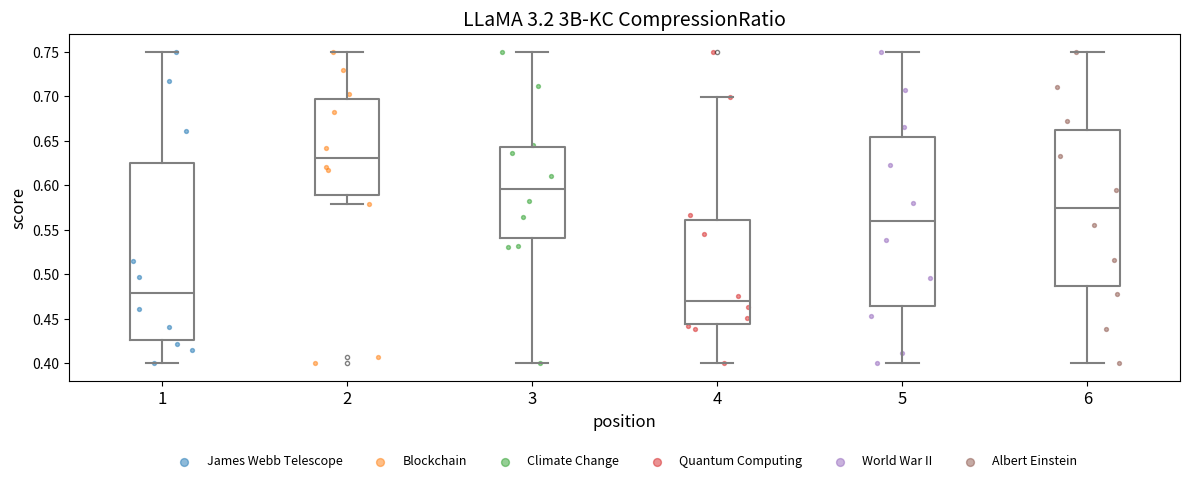

Reading left to right, read every box against the y-axis: the position of its median line, the range the box covers, and the ends of its whiskers. The values are not printed on the chart, so give them approximately, as read against the axis.

1: median 0.480, box 0.425 to 0.625, whiskers 0.400 to 0.750
2: median 0.630, box 0.590 to 0.695, whiskers 0.580 to 0.750
3: median 0.595, box 0.540 to 0.645, whiskers 0.400 to 0.750
4: median 0.470, box 0.445 to 0.560, whiskers 0.400 to 0.700
5: median 0.560, box 0.465 to 0.655, whiskers 0.400 to 0.750
6: median 0.575, box 0.490 to 0.665, whiskers 0.400 to 0.750